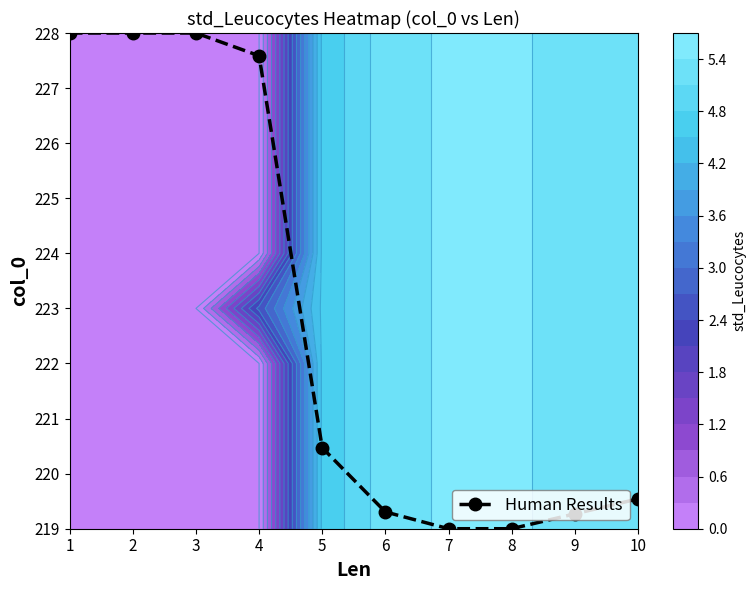

At which label is the value closest to 4?

5